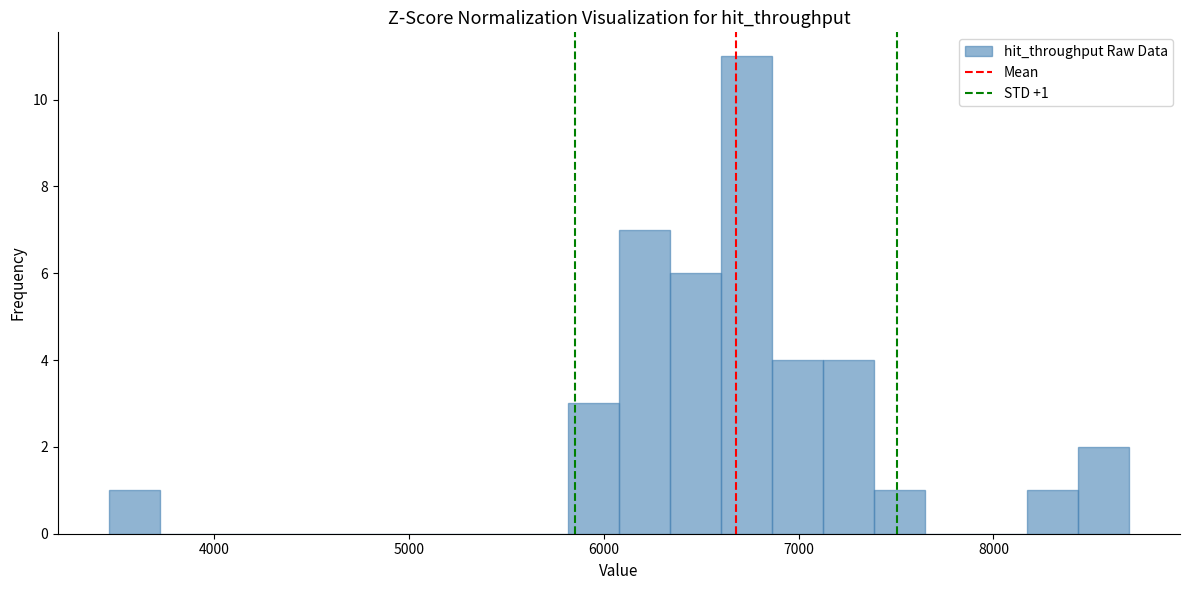

Around what value on the x-axis is the tallest bar? Give the approximate position of its centre, as read against the axis.

6700